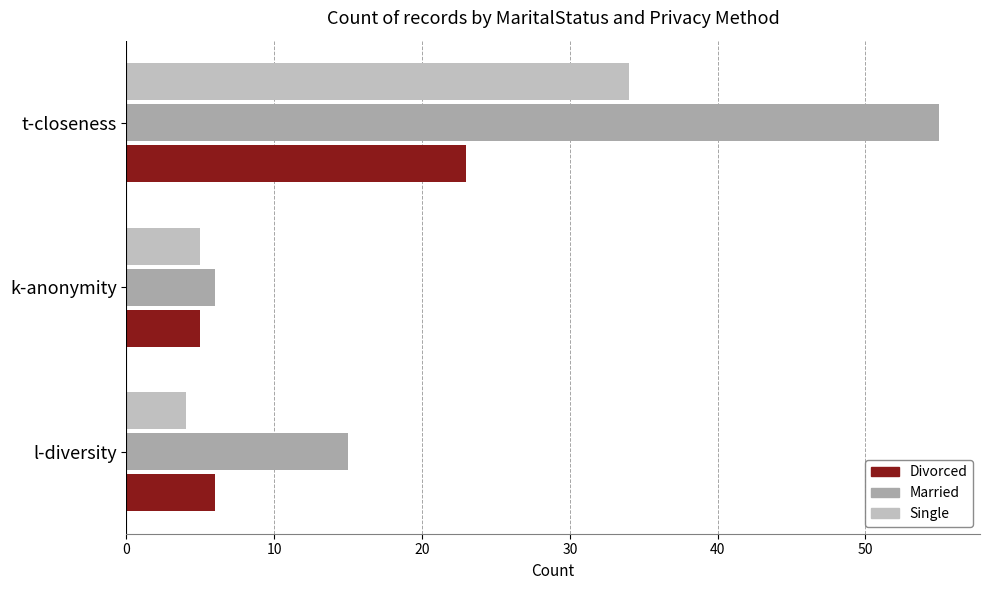

How many series are shown in this chart?

3